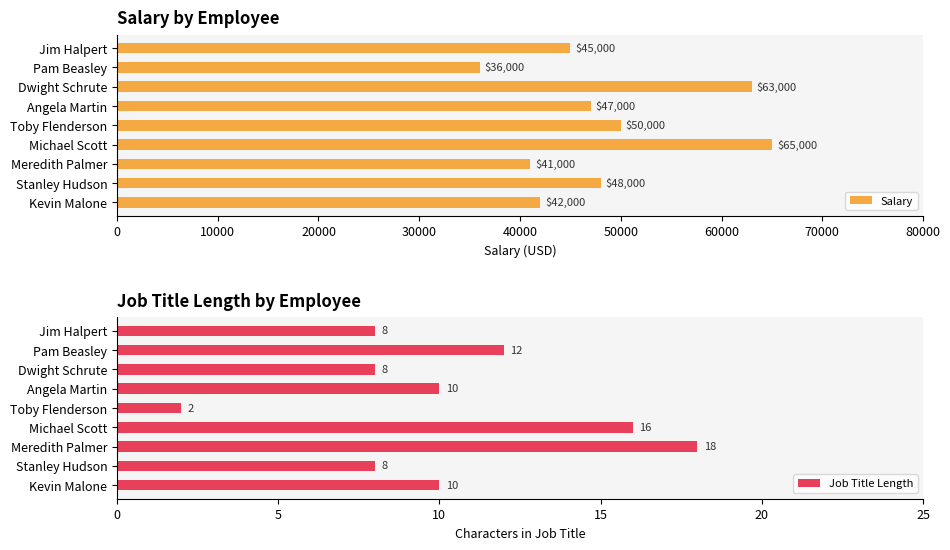

Which category has the highest value in the Salary series?

Michael Scott